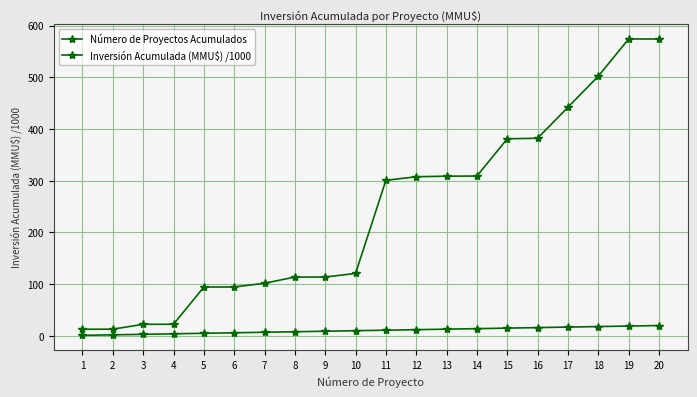

Reading left to right, list all the values displayed in this chart.

Número de Proyectos Acumulados: 1.0	2.0	3.0	4.0	5.0	6.0	7.0	8.0	9.0	10.0	11.0	12.0	13.0	14.0	15.0	16.0	17.0	18.0	19.0	20.0
Inversión Acumulada (MMU$) /1000: 12.8	12.9	22.4	22.4	94.5	94.6	101.8	113.8	113.8	120.8	300.8	307.8	308.9	309.2	381.2	382.3	442.3	502.3	574.3	574.3